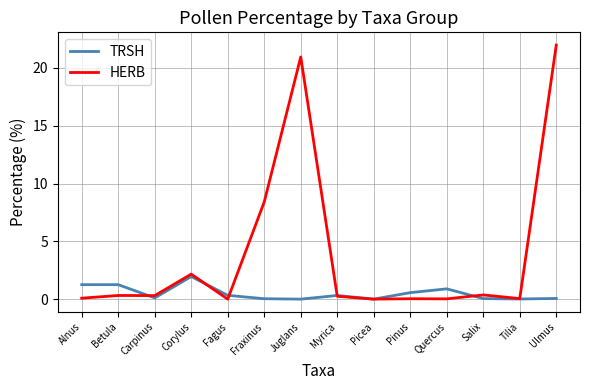

Where is HERB nearest to the value 10?

Fraxinus